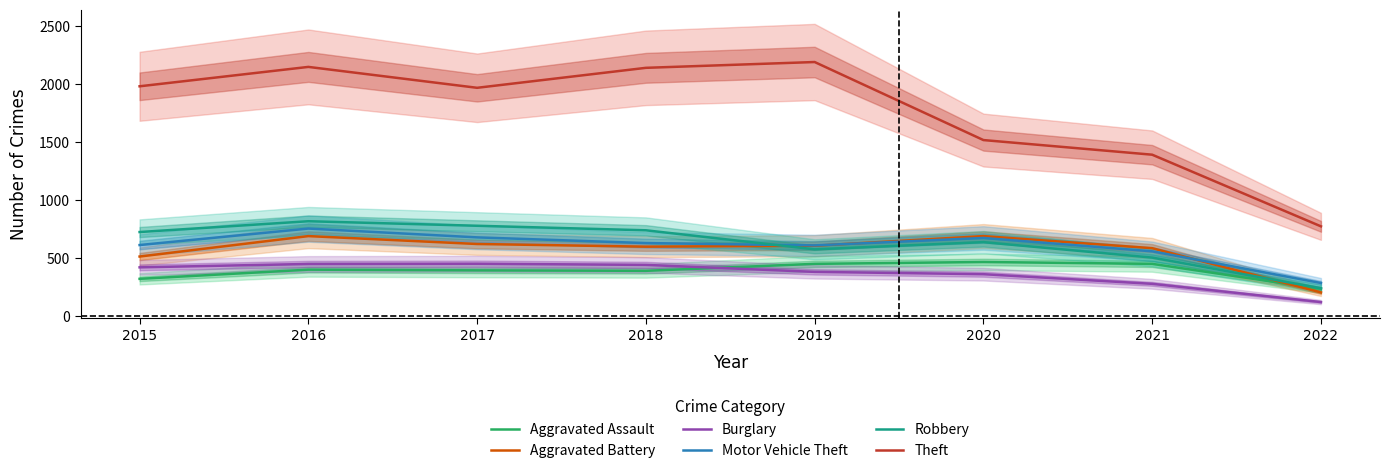

What is the difference between the maximum and minimum values in the Burglary series?

330